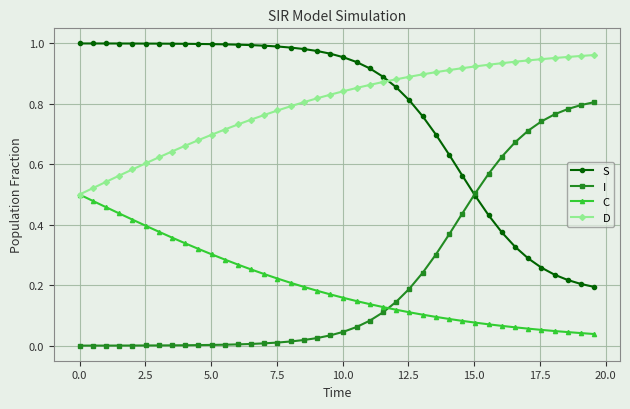

After their last crossing, which series has the higher values: S or D?

D